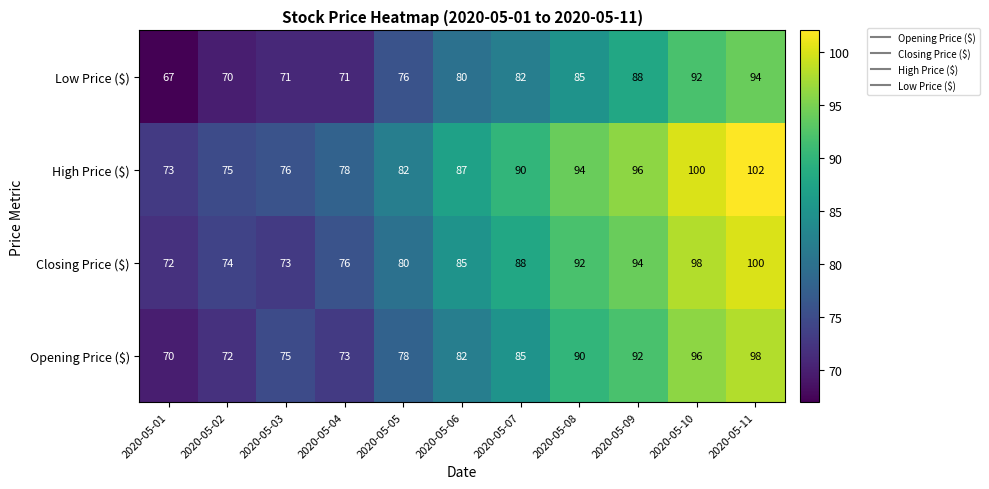

What is the difference between the highest and lowest values at 2020-05-07?

8